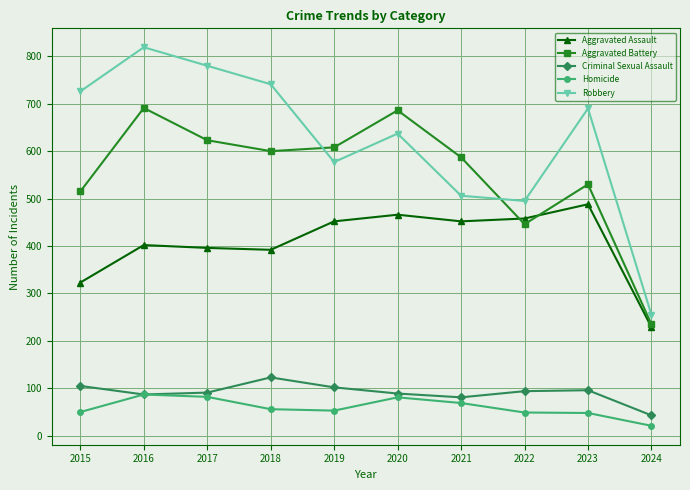

Is the value of Robbery at 2016 greater than the value of Aggravated Assault at 2018?

Yes